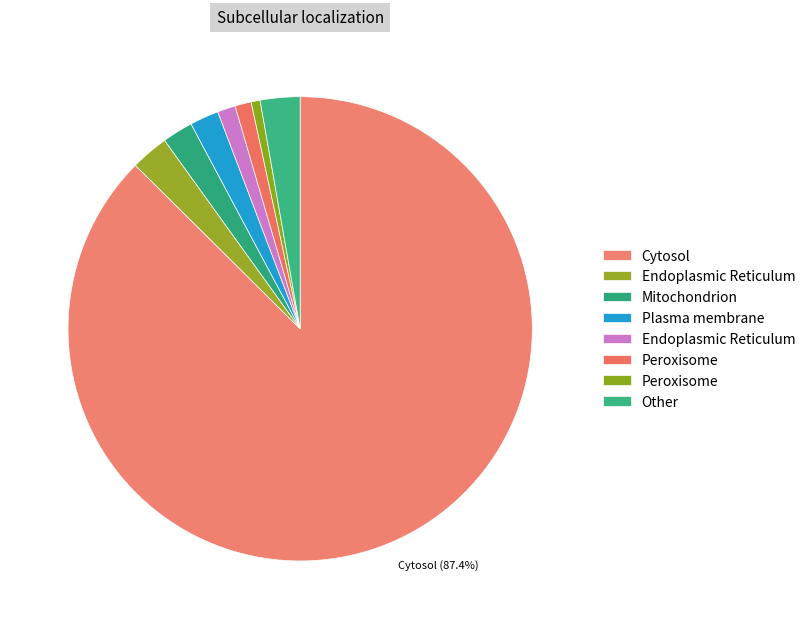

How many slices are in this pie chart?

8